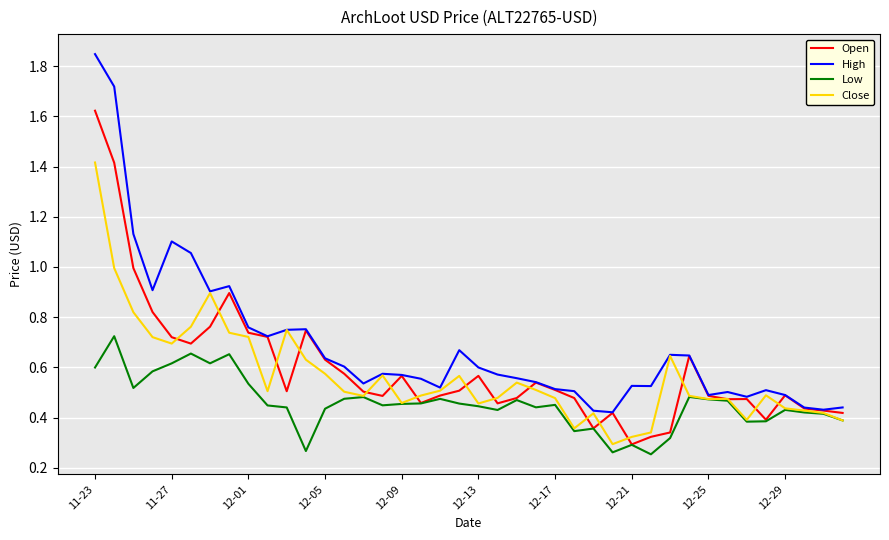

Which series has the largest total across all categories?

High